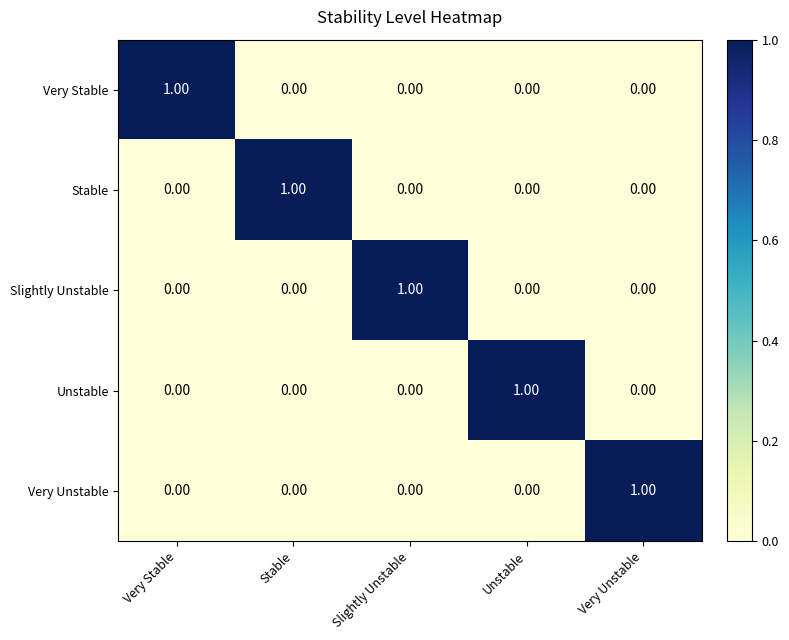

What is the difference between the highest and lowest values at Unstable?

1